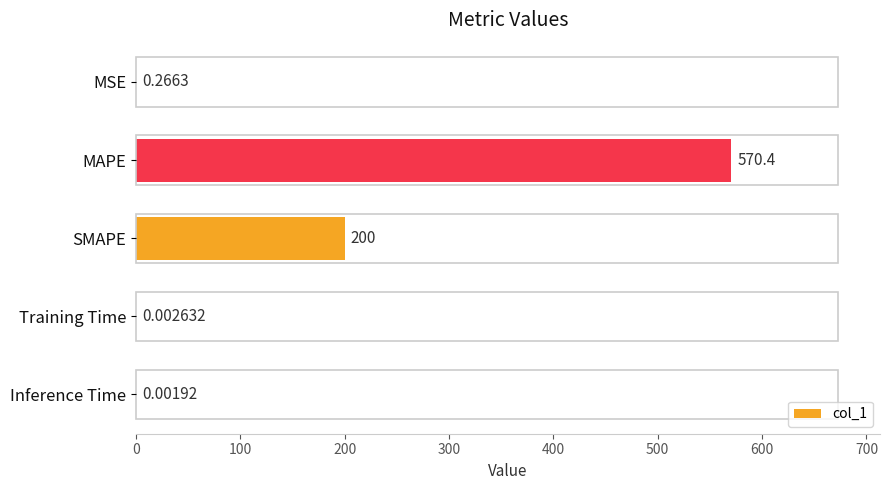

At which label is the value closest to 285?

SMAPE